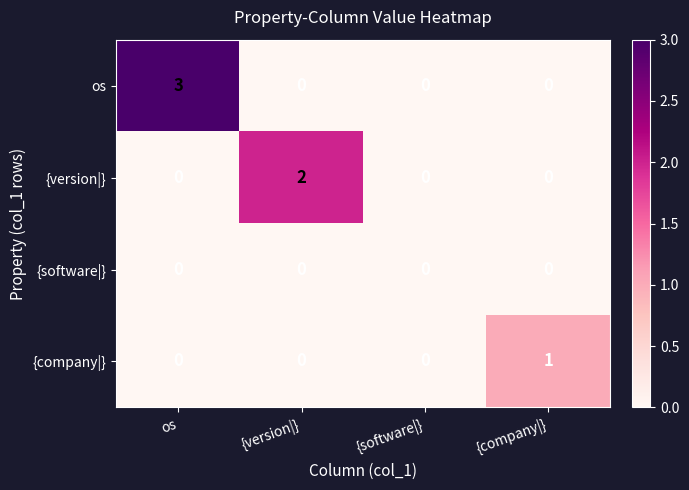

At which label does {version|} reach its peak?

{version|}